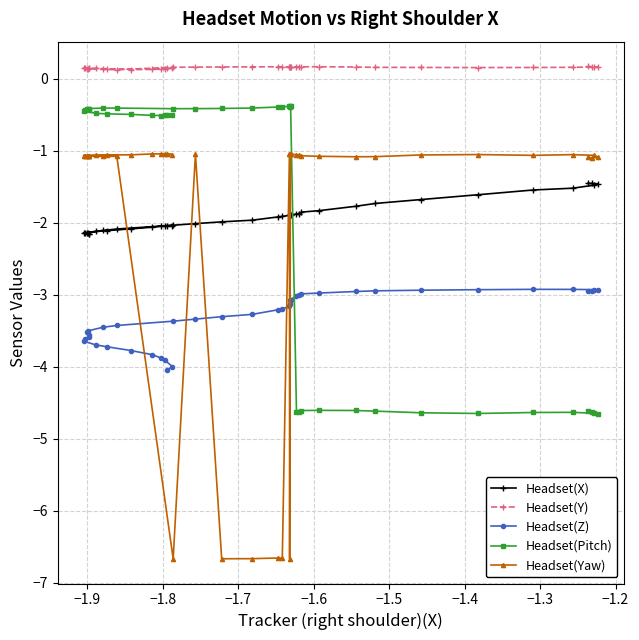

What are all the series names shown in the legend?

Headset(X), Headset(Y), Headset(Z), Headset(Pitch), Headset(Yaw)